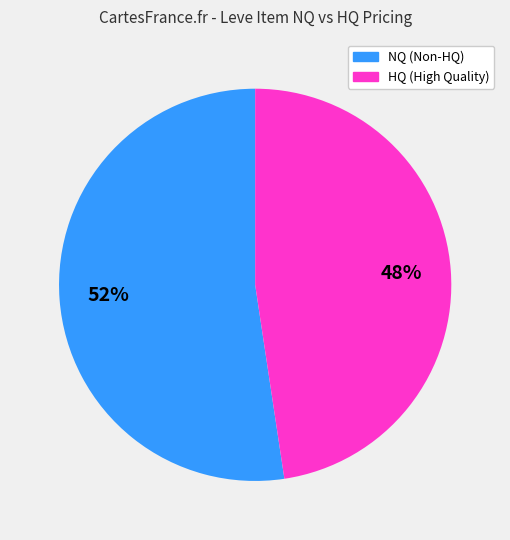

Count the number of slices in the pie.

2